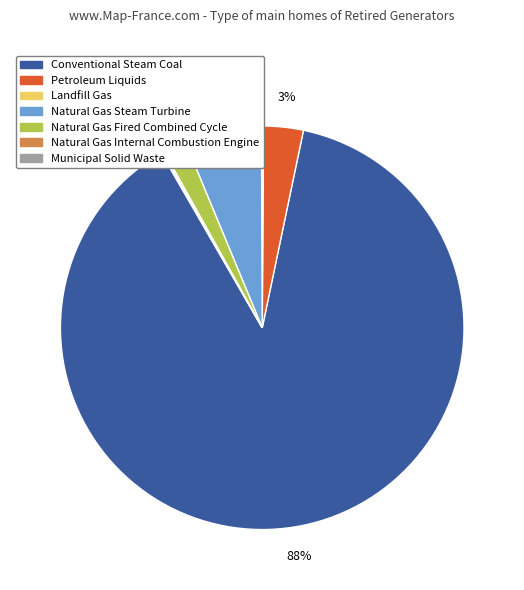

Does Conventional Steam Coal represent more than half of the total?

Yes